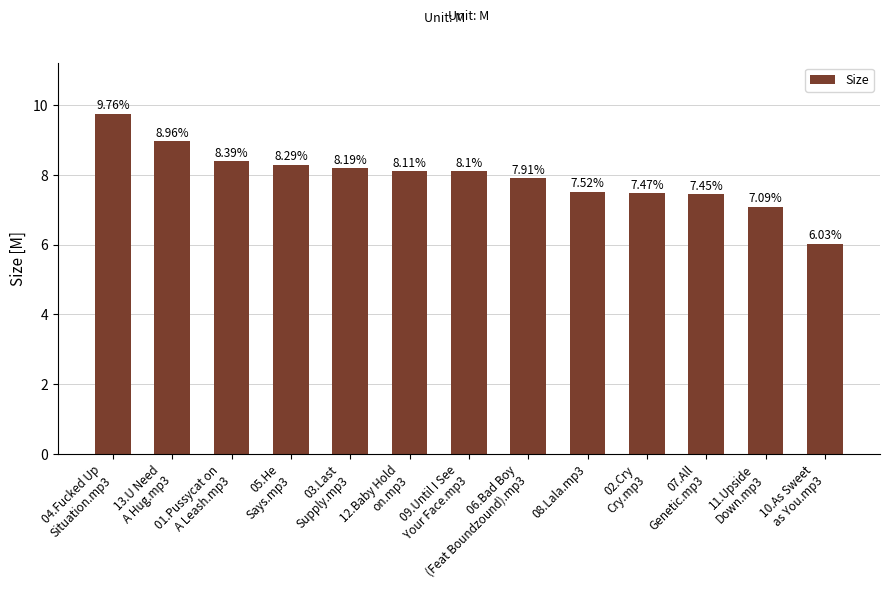

What is the value of the 8th bar from the left?

7.9